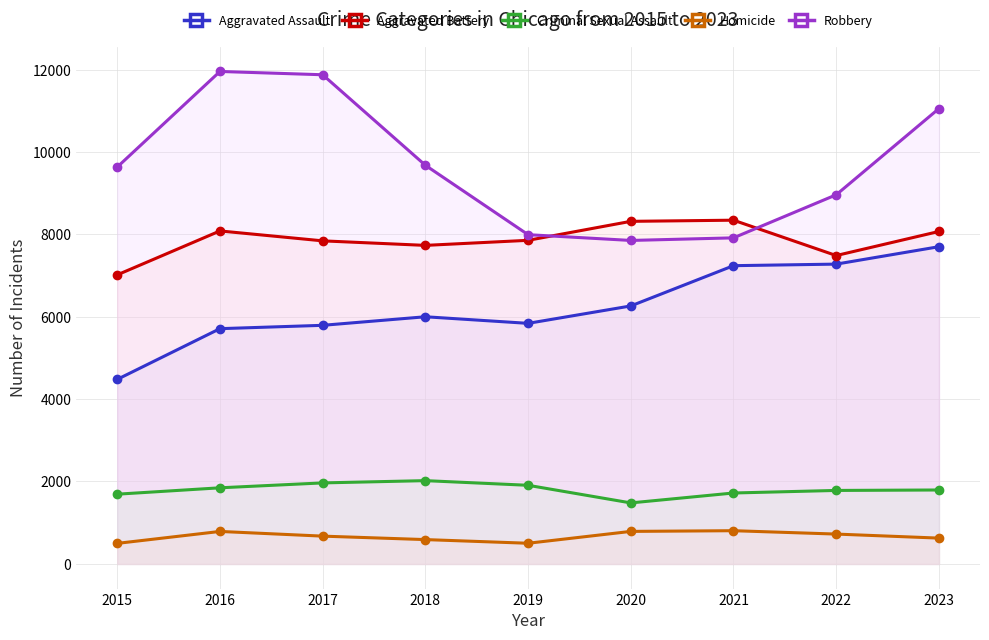

Where is the first local minimum for Robbery?

2020